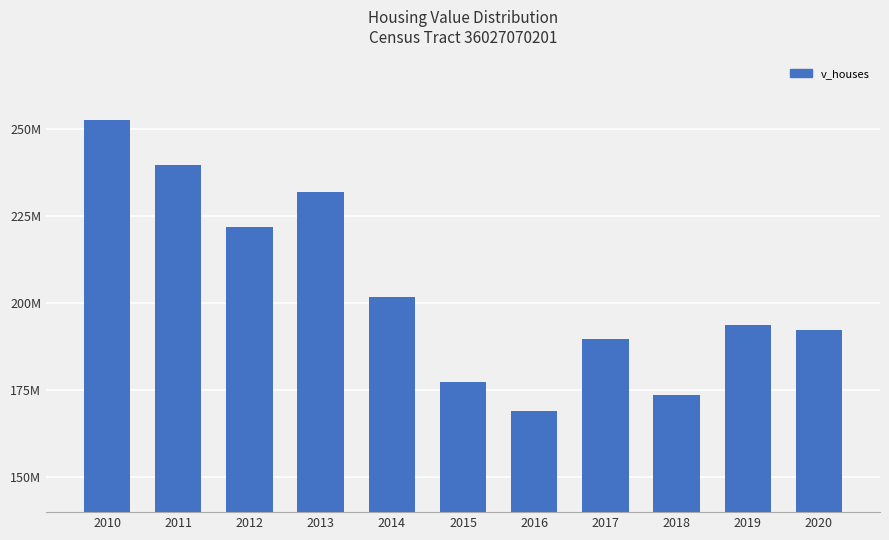

Are the bars horizontal?

No